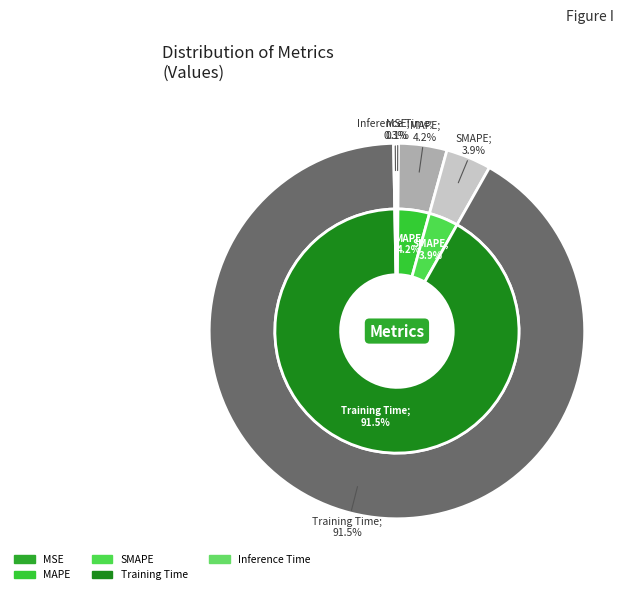

To the nearest percent, what is the difference between the Inference Time and Training Time slice percentages?

91%